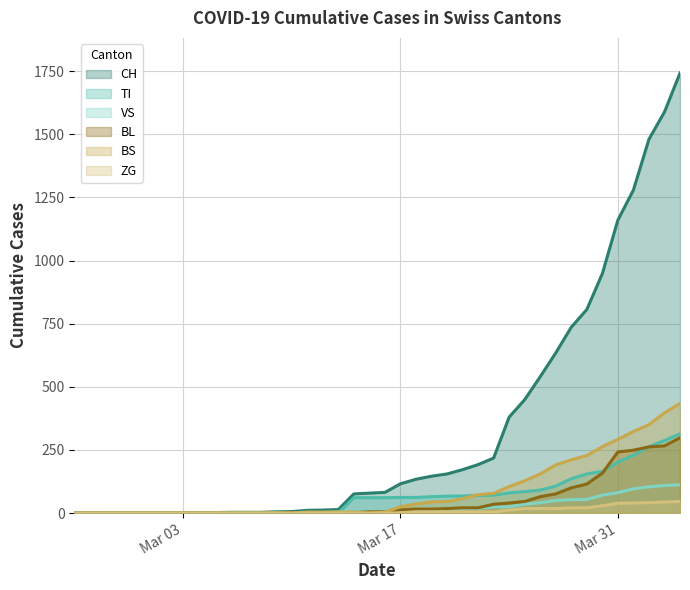

Which has a higher value, 2020-03-07 or 2020-03-16?

2020-03-16